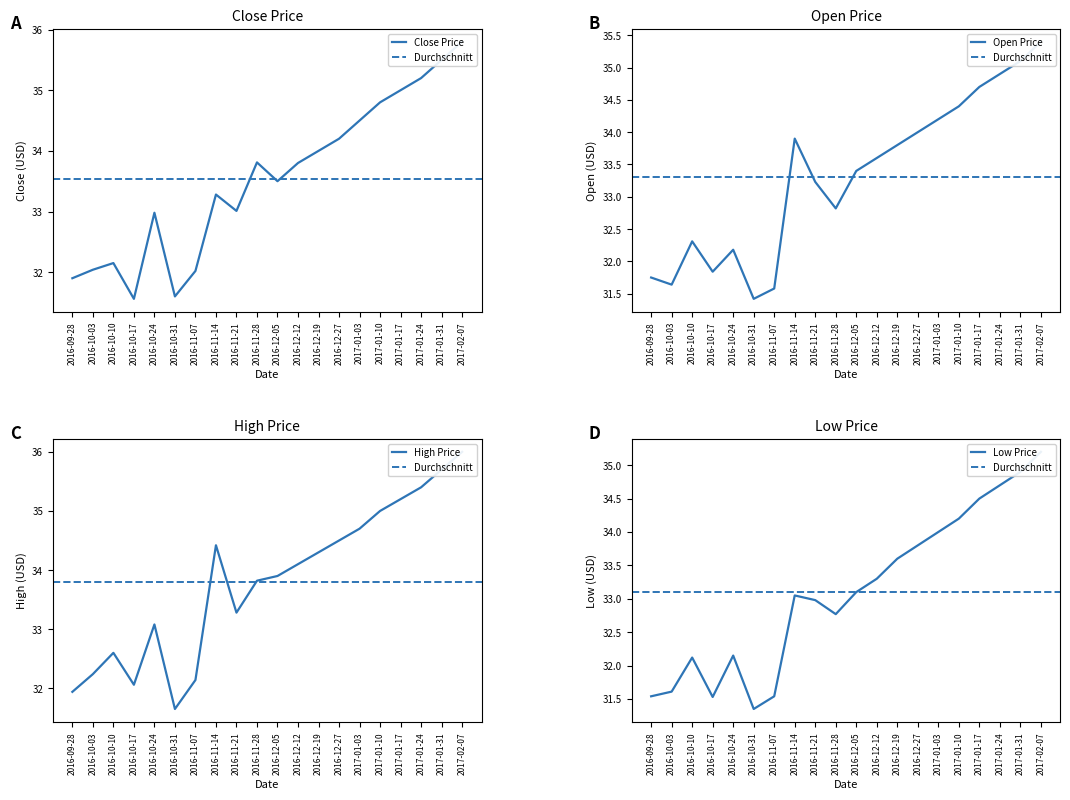

List the labels in order of High value, smallest first.

2016-10-31, 2016-09-28, 2016-10-17, 2016-11-07, 2016-10-03, 2016-10-10, 2016-10-24, 2016-11-21, 2016-11-28, 2016-12-05, 2016-12-12, 2016-12-19, 2016-11-14, 2016-12-27, 2017-01-03, 2017-01-10, 2017-01-17, 2017-01-24, 2017-01-31, 2017-02-07